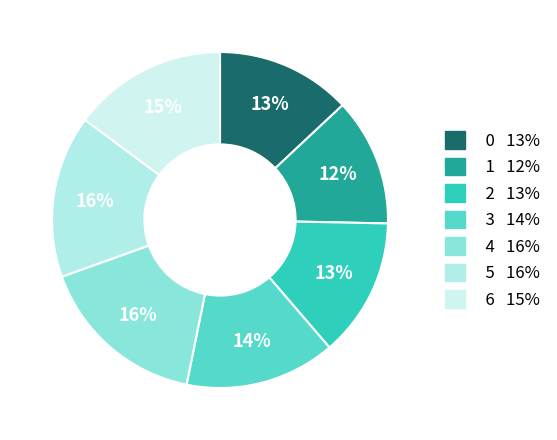

How many slices are in this pie chart?

7